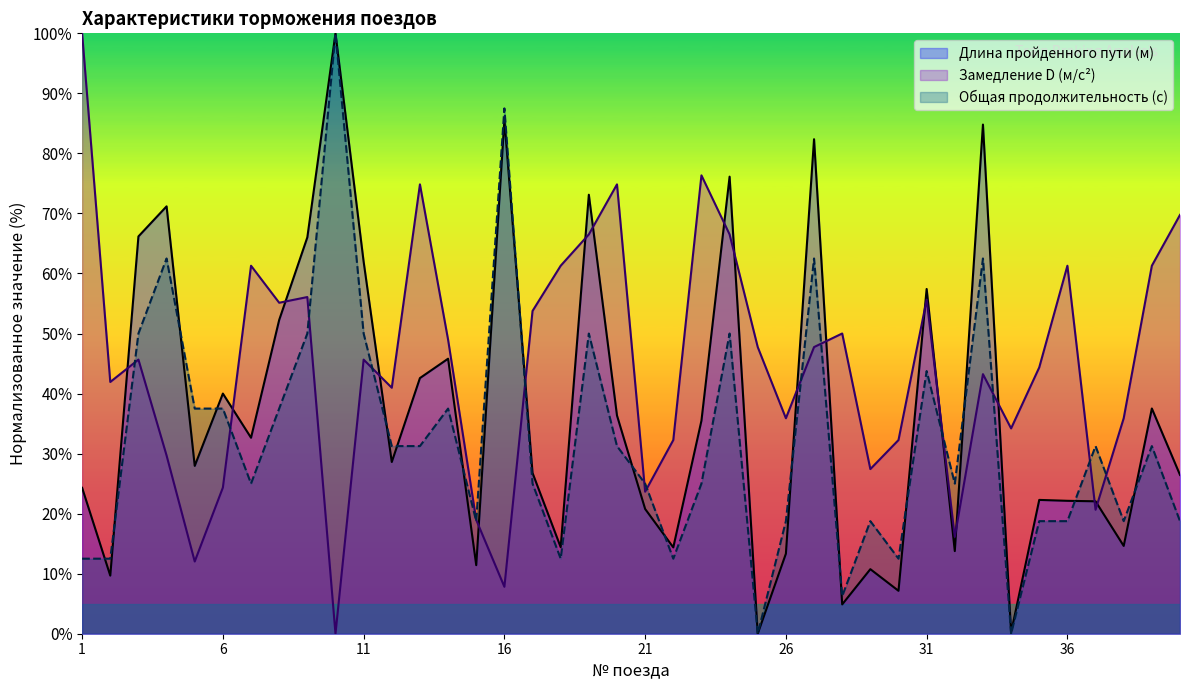

At which category is the sum across all series the highest?

10